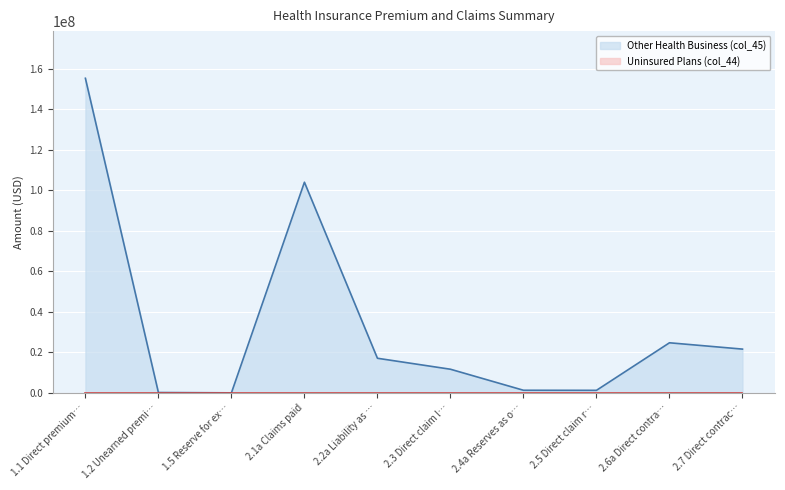

Which series has the widest spread of values?

Other Health Business (col_45)